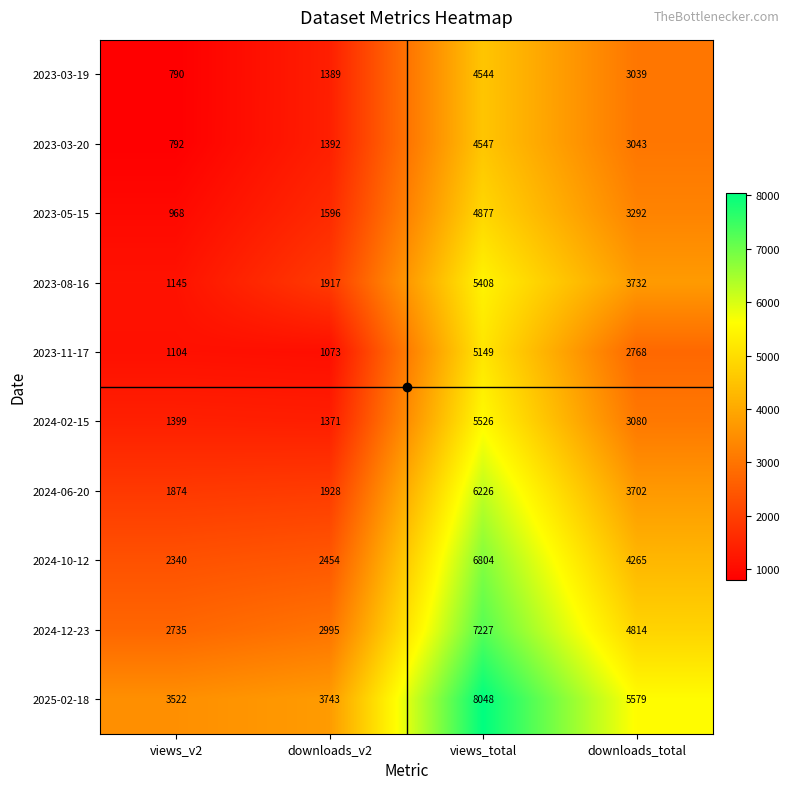

Which series has the widest spread of values?

2025-02-18